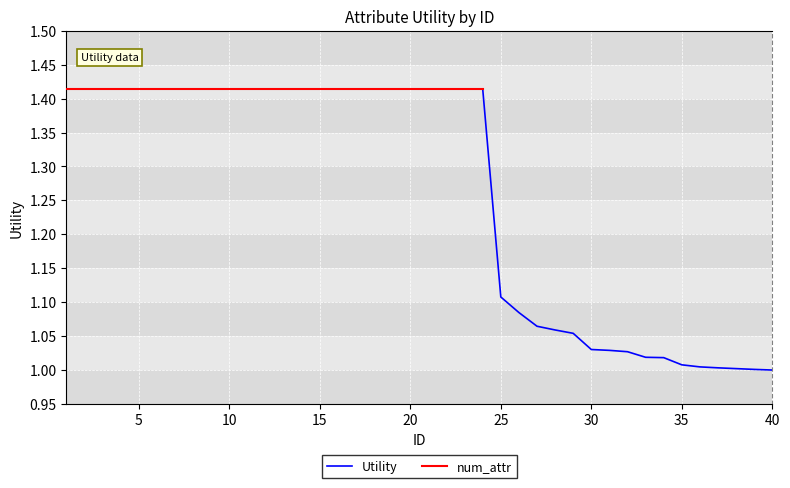

What is the difference between the values at 26 and 3?

0.3